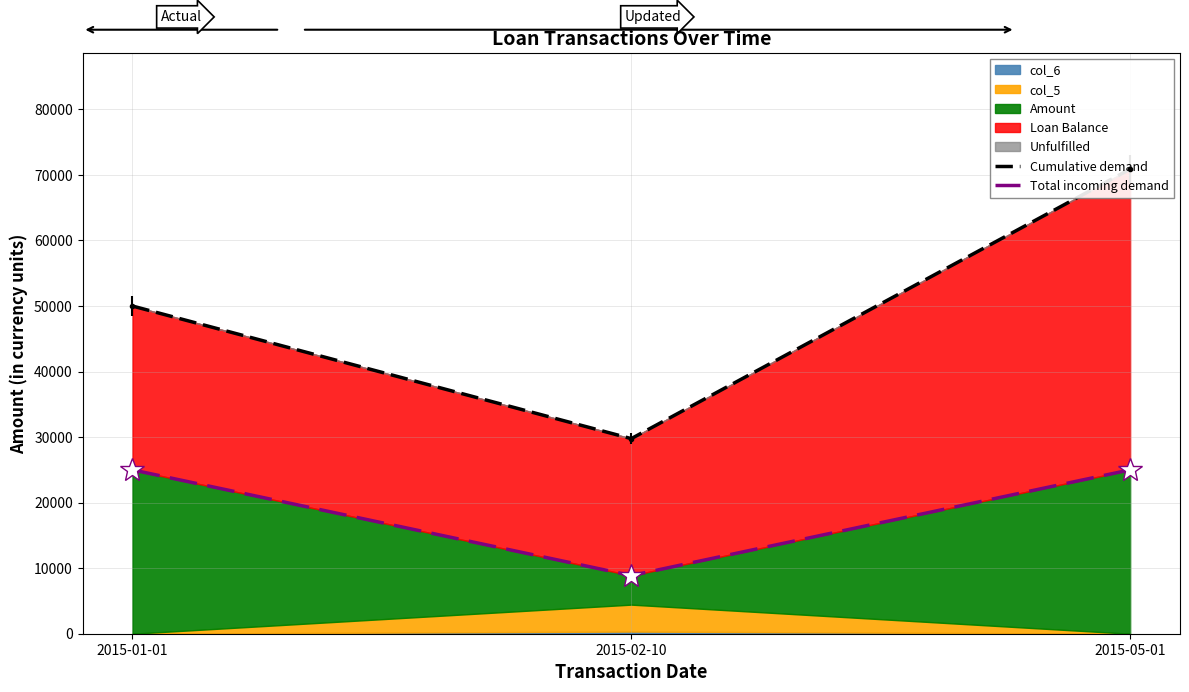

Is it true that Total incoming demand equals 25000.0 at 2015-01-01?

True